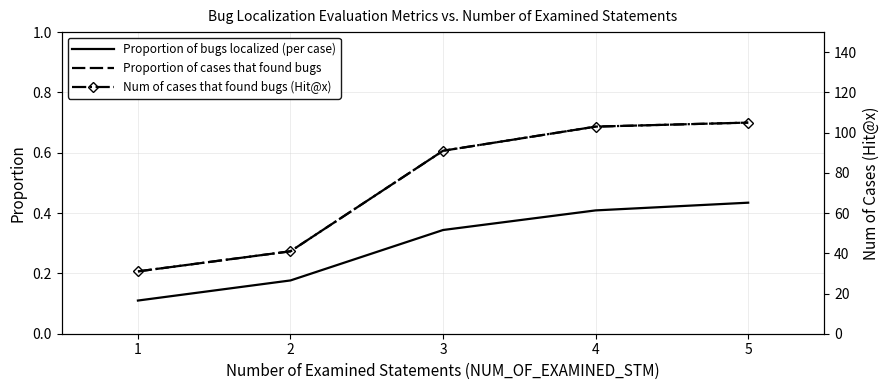

True or false: Num of cases that found bugs (Hit@x) and Proportion of cases that found bugs cross at least once.

False